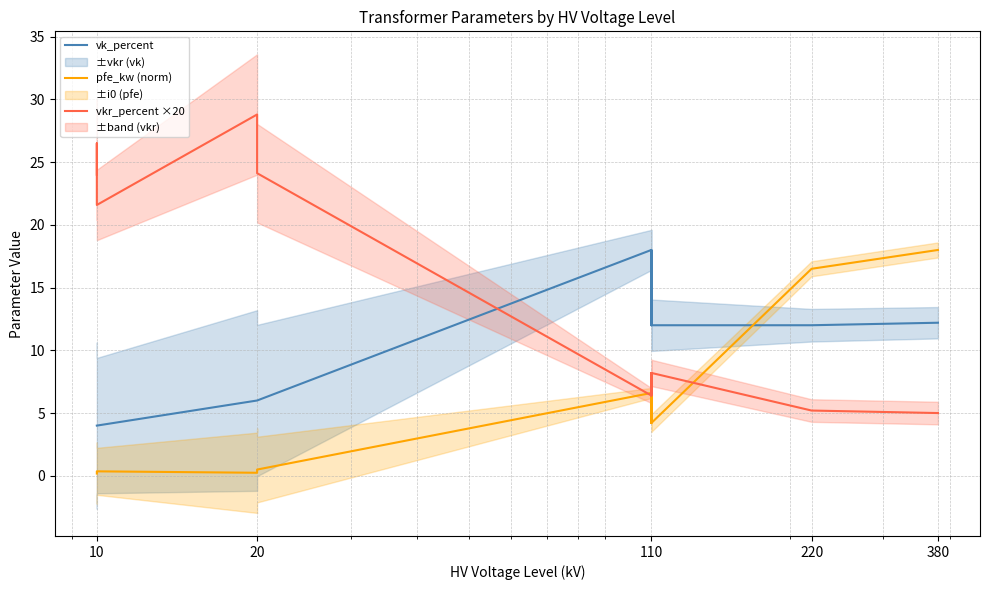

How many data points does each series have?

14